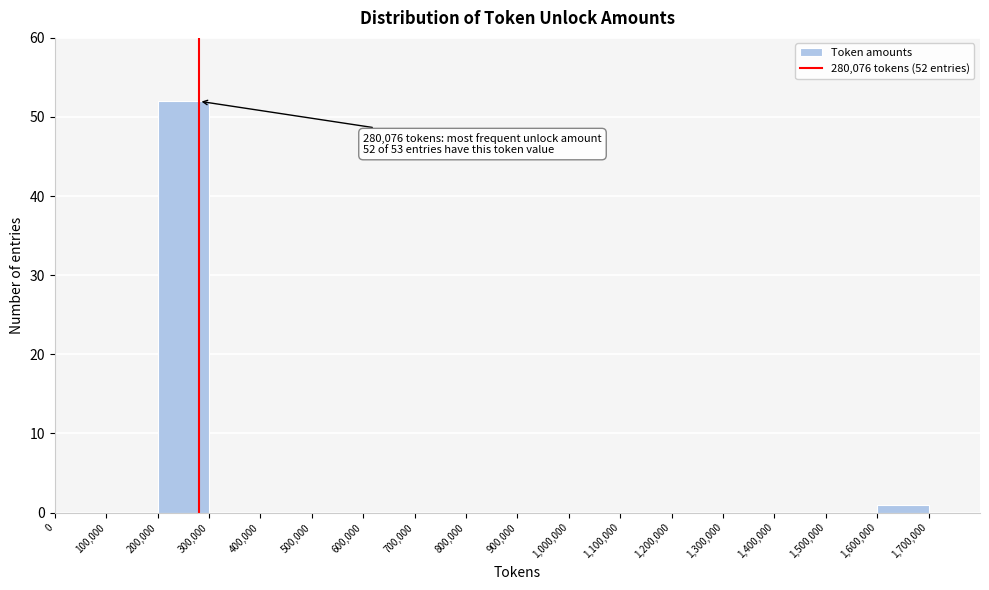

Which range on the x-axis has the tallest bar?

200,000 to 300,000